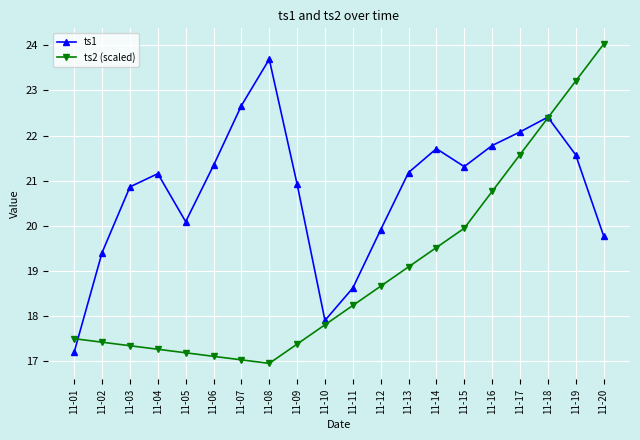

Is the value of ts2 (scaled) at 11-08 greater than the value of ts1 at 11-10?

No